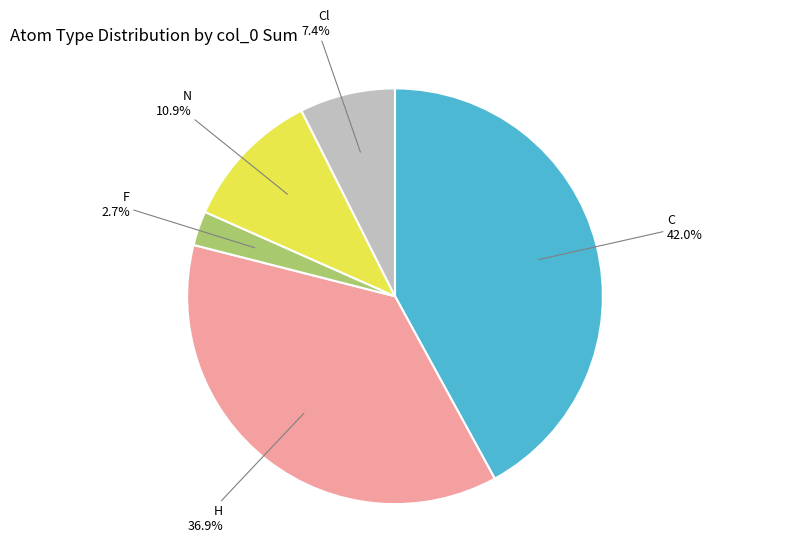

Is there a majority slice in this chart?

No